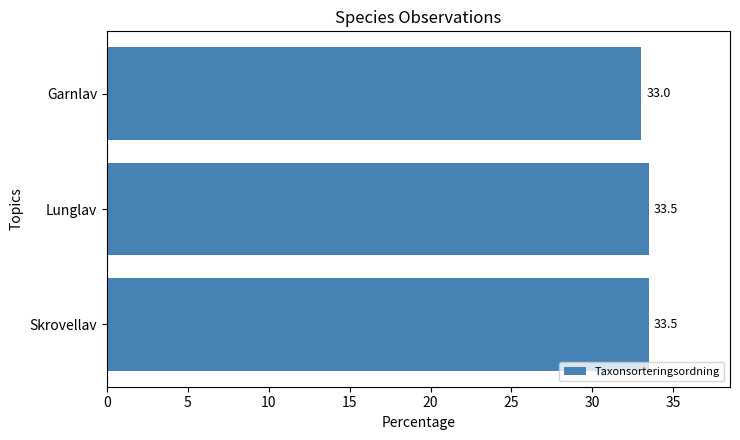

The value at Skrovellav is 33.5. True or false?

True